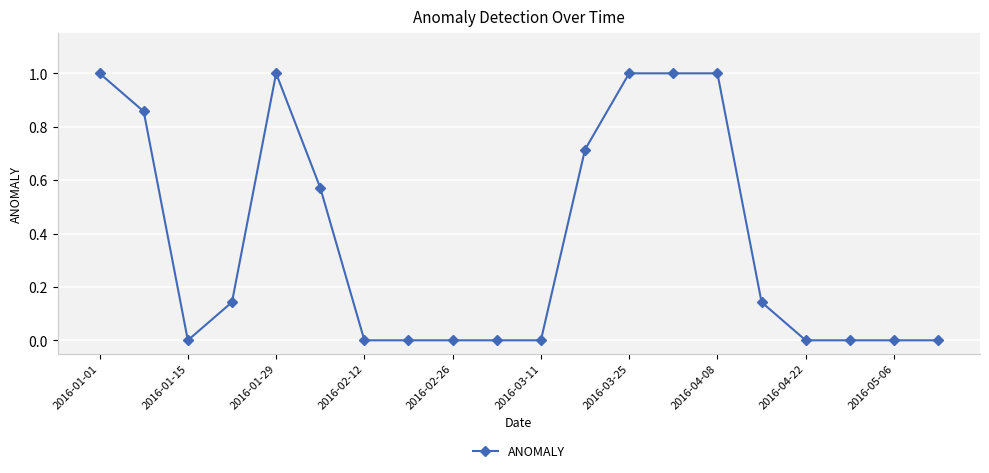

What is the greatest value displayed?

1.0